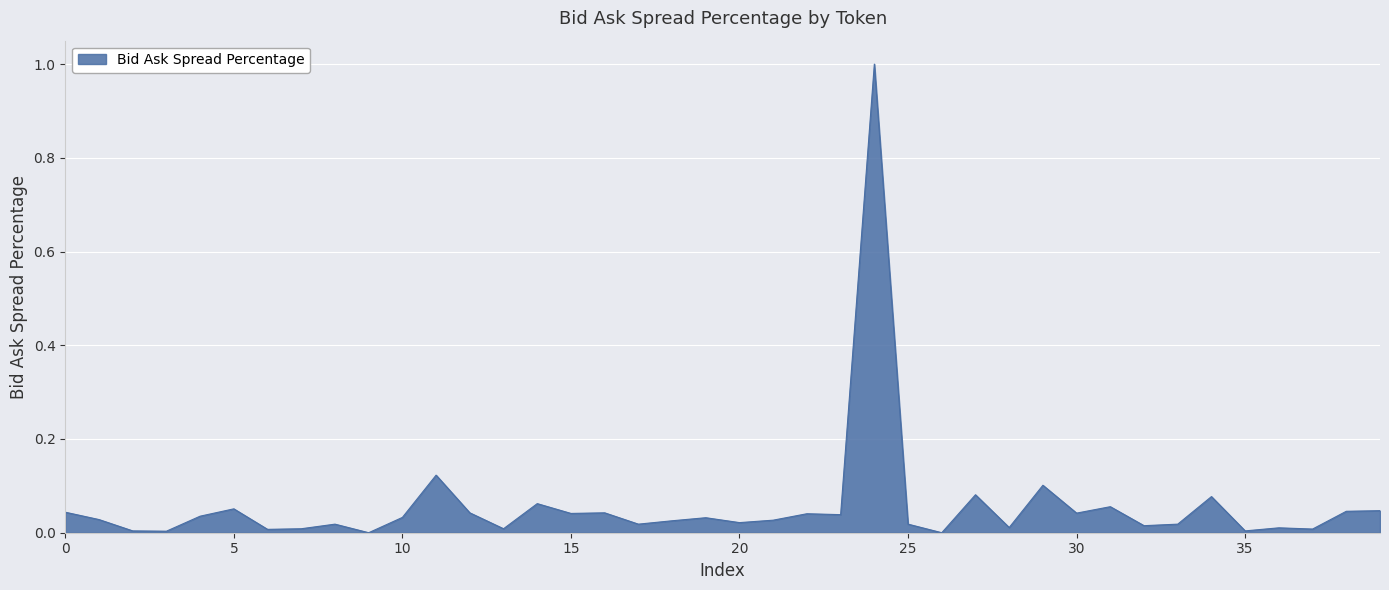

What is the greatest value displayed?

1.0